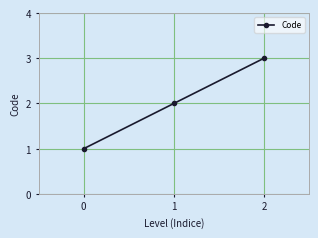

The chart shows a value of 3 at 1. True or false?

False